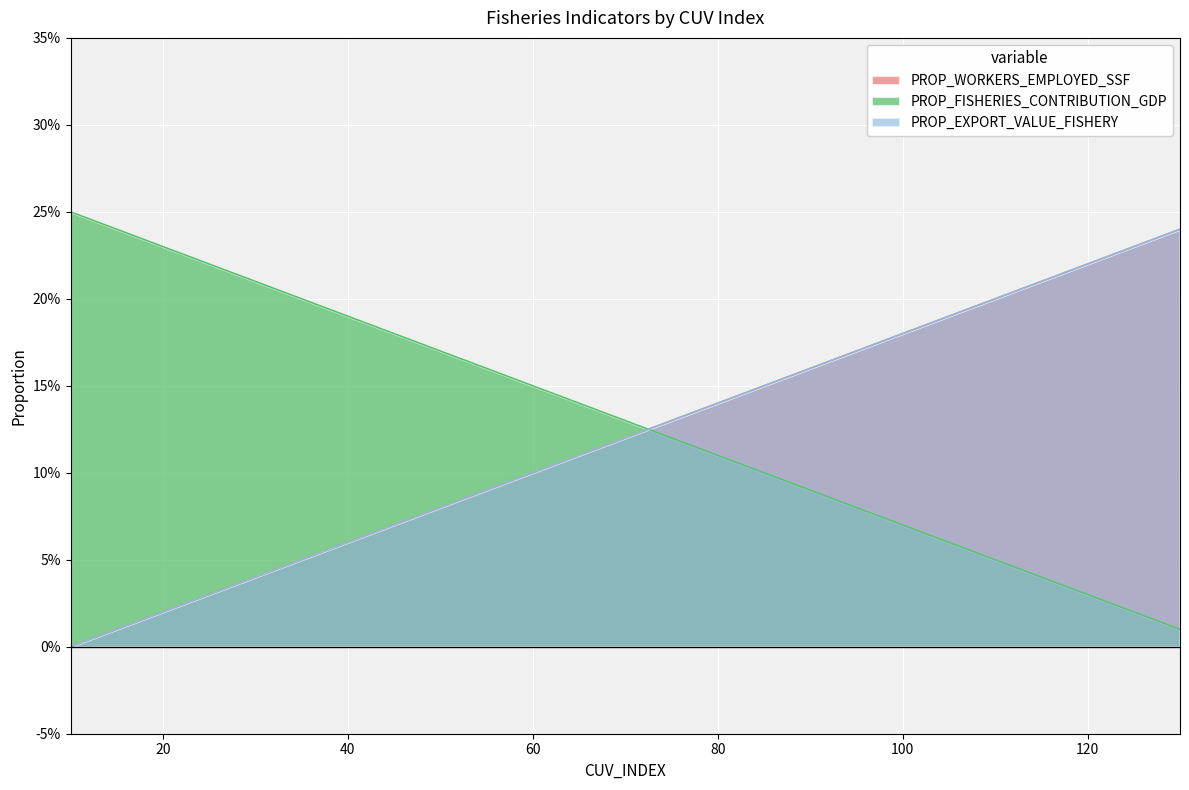

True or false: PROP_EXPORT_VALUE_FISHERY and PROP_WORKERS_EMPLOYED_SSF intersect in this chart.

False